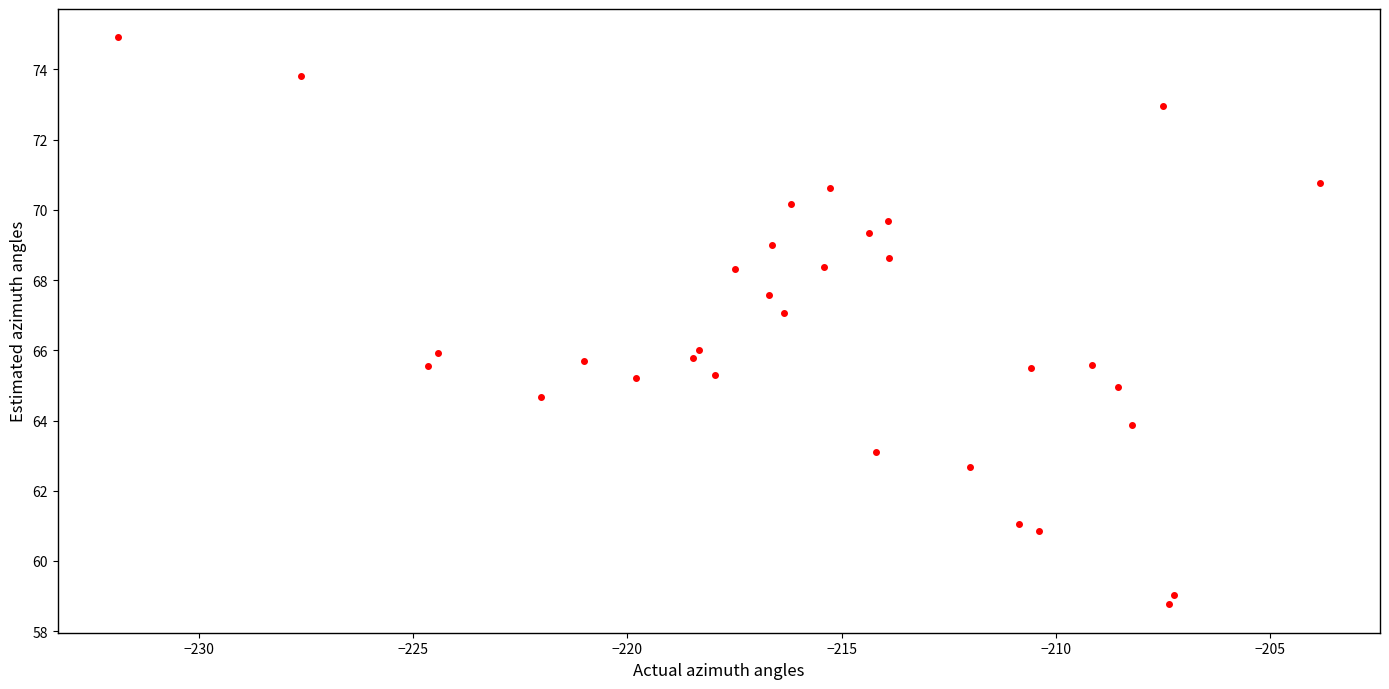

What is the range of X values (max minus min)?

28.1